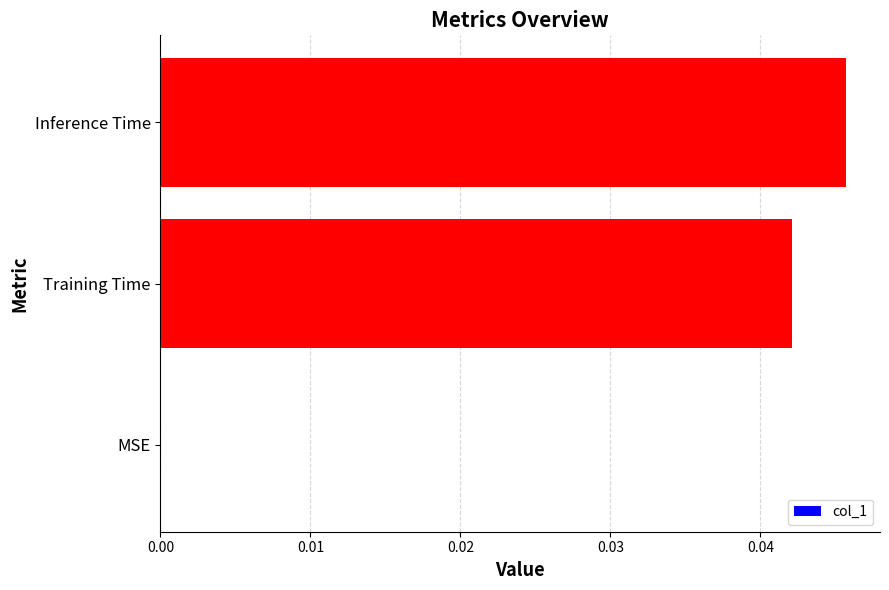

Between Training Time and Inference Time, which is larger?

Inference Time